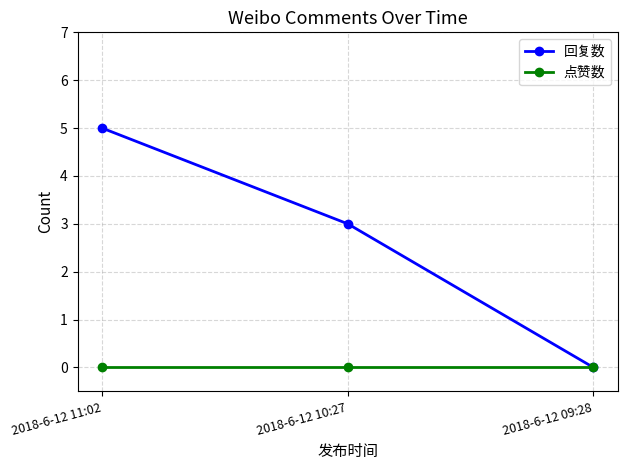

List the series in order of their overall mean, highest first.

回复数, 点赞数